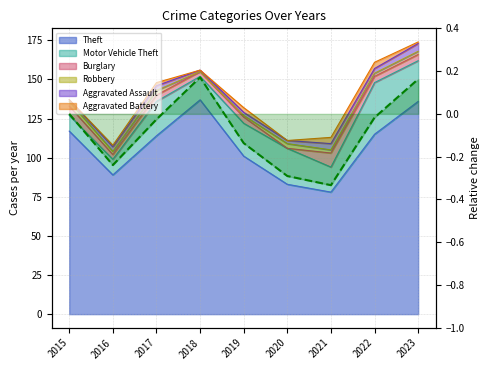

True or false: the data shows -0.2 at 2016.

False